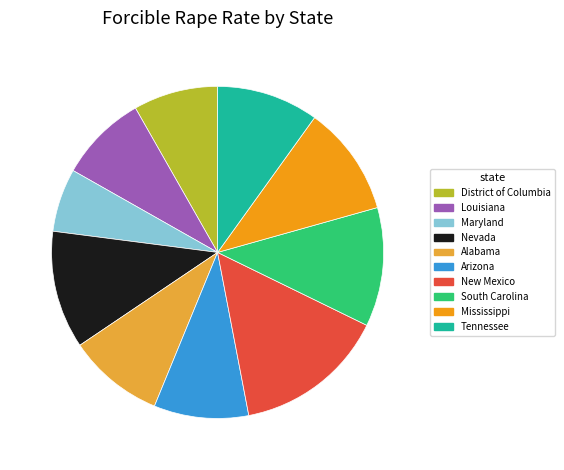

Combined, do New Mexico and Tennessee account for over 50%?

No